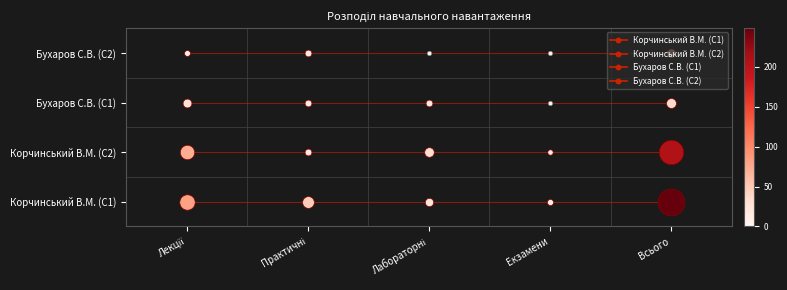

What is the difference between the highest and lowest values at Практичні?

3